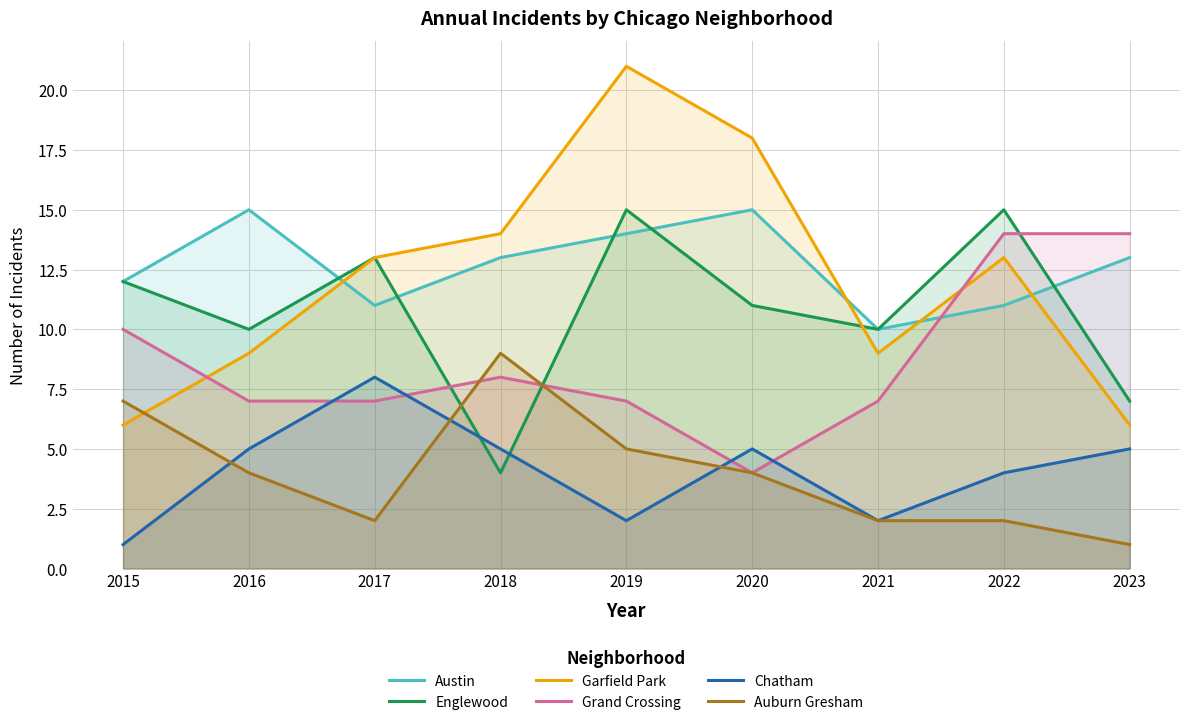

What is the difference between the maximum and minimum values in the Grand Crossing series?

10